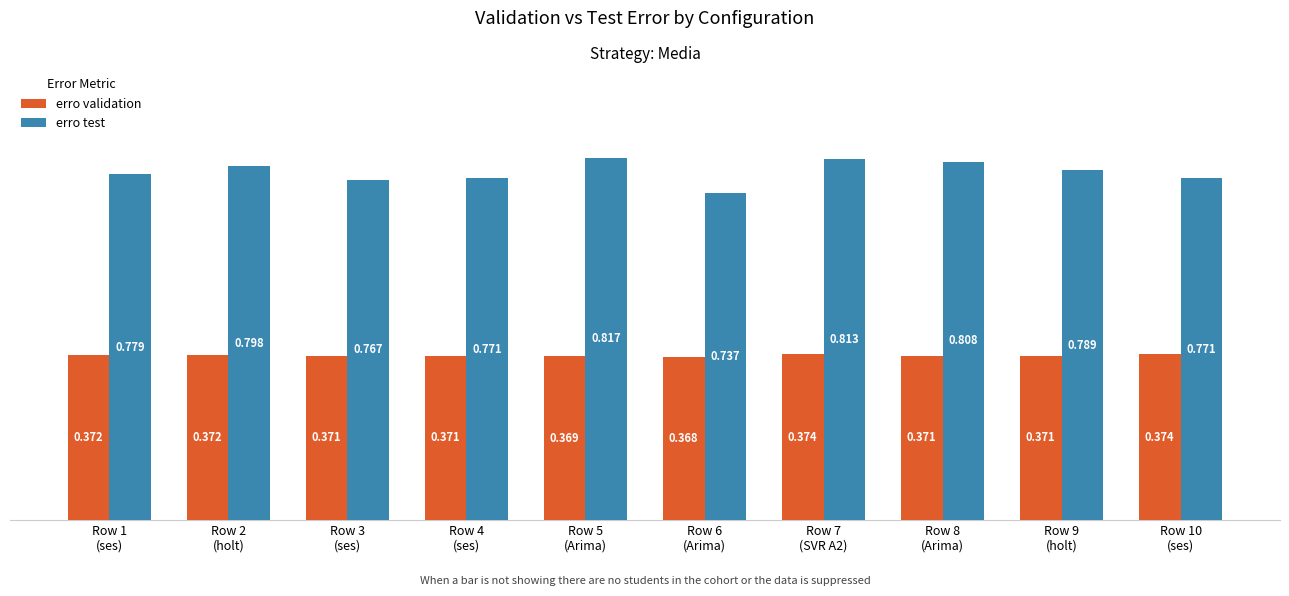

At which category is the sum across all series the highest?

Row 7
(SVR A2)